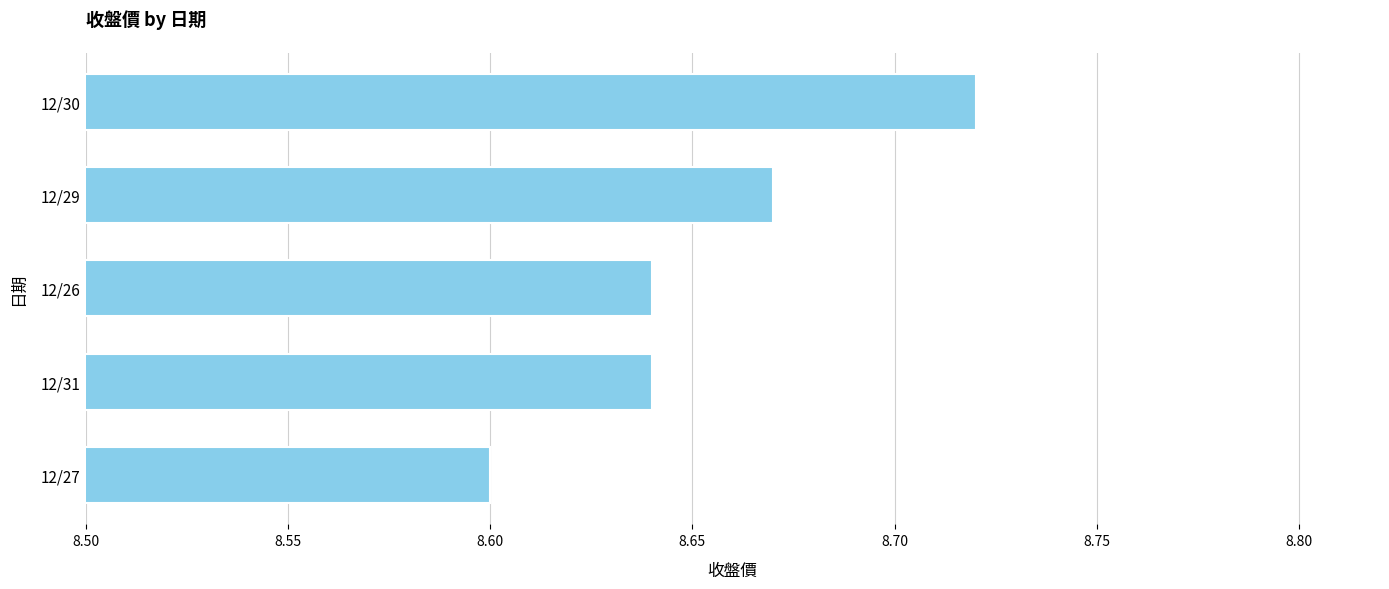

True or false: the data shows 5.4 at 12/27.

False